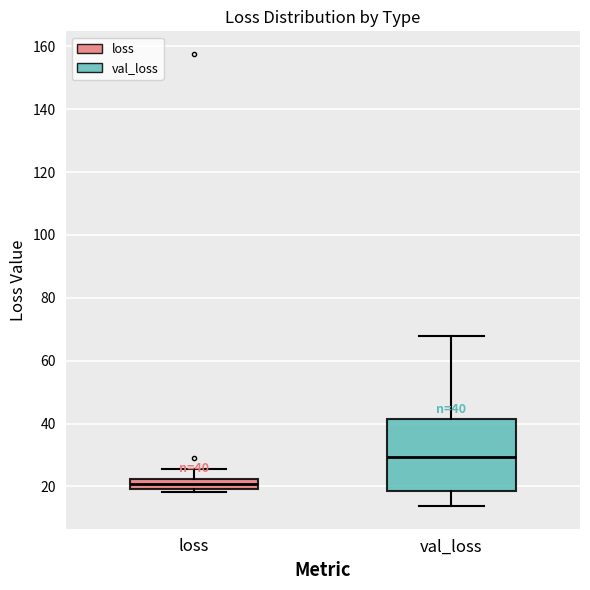

Which box's median line is the lowest?

loss